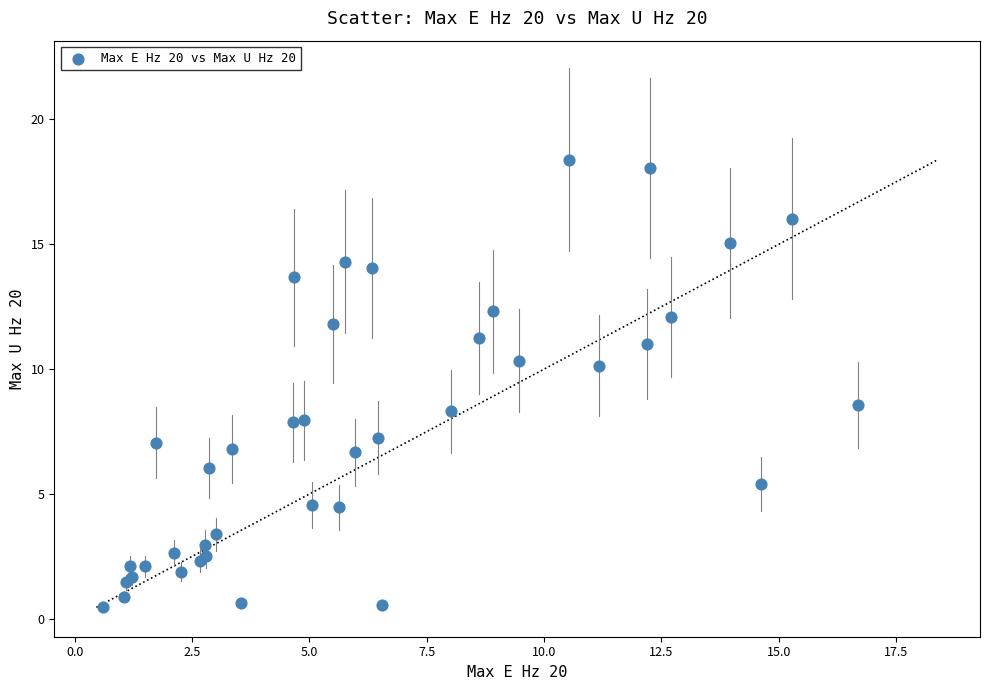

What Y value in the scatter plot is closest to 9?

8.6